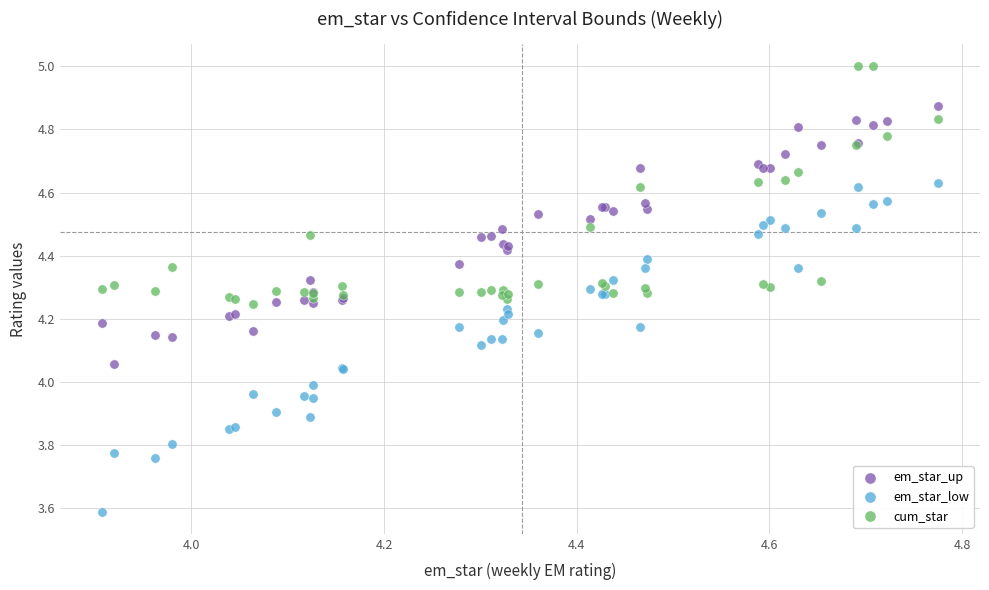

Which series reaches the maximum Y coordinate?

cum_star